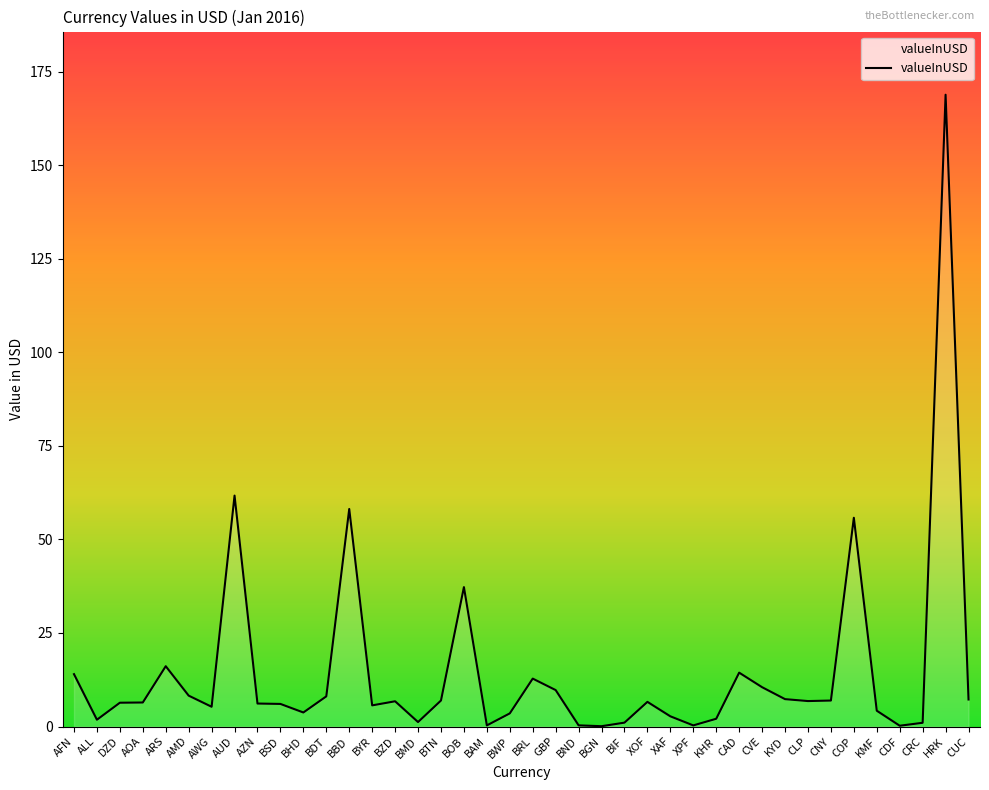

Where is the first local minimum?

ALL